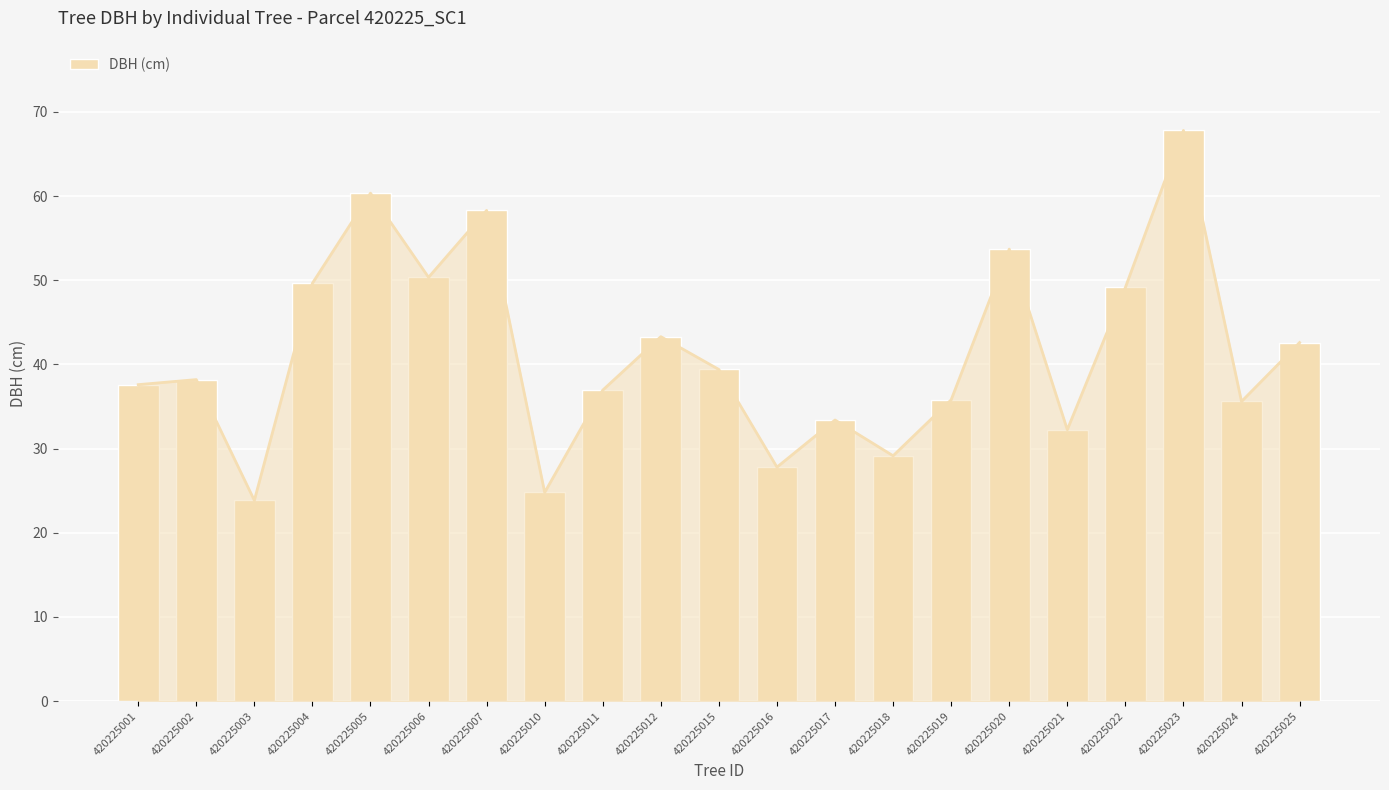

Is it true that the value at 420225011 is 37.0?

True